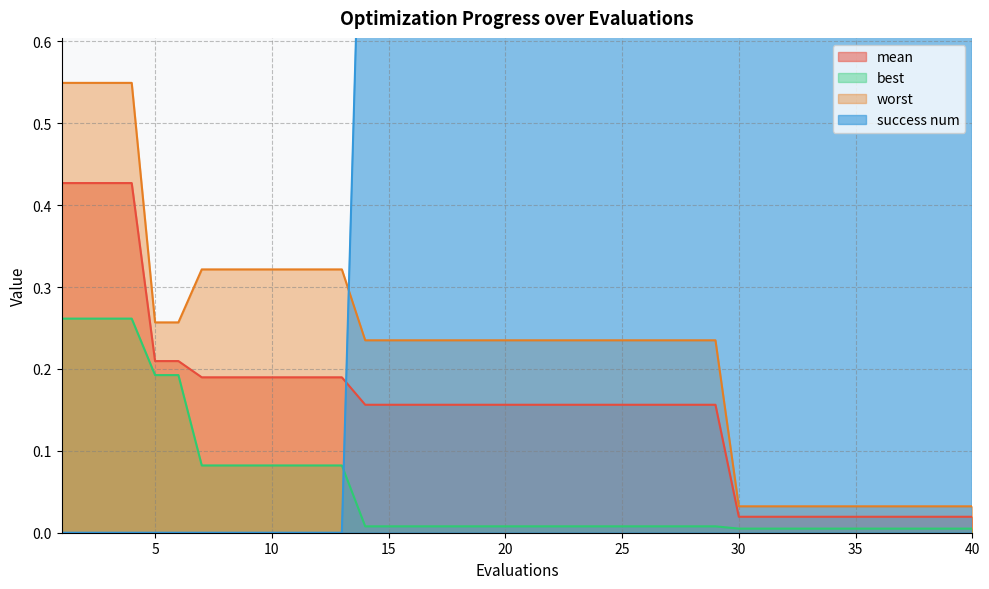

What are all the series names shown in the legend?

mean, best, worst, success num